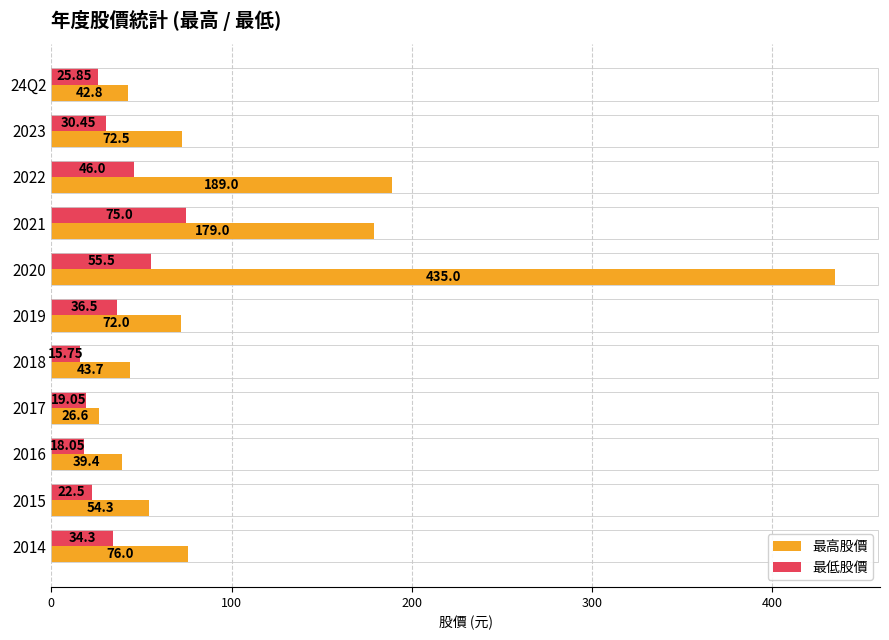

Between 2019 and 2015, which series saw the biggest shift?

最高股價